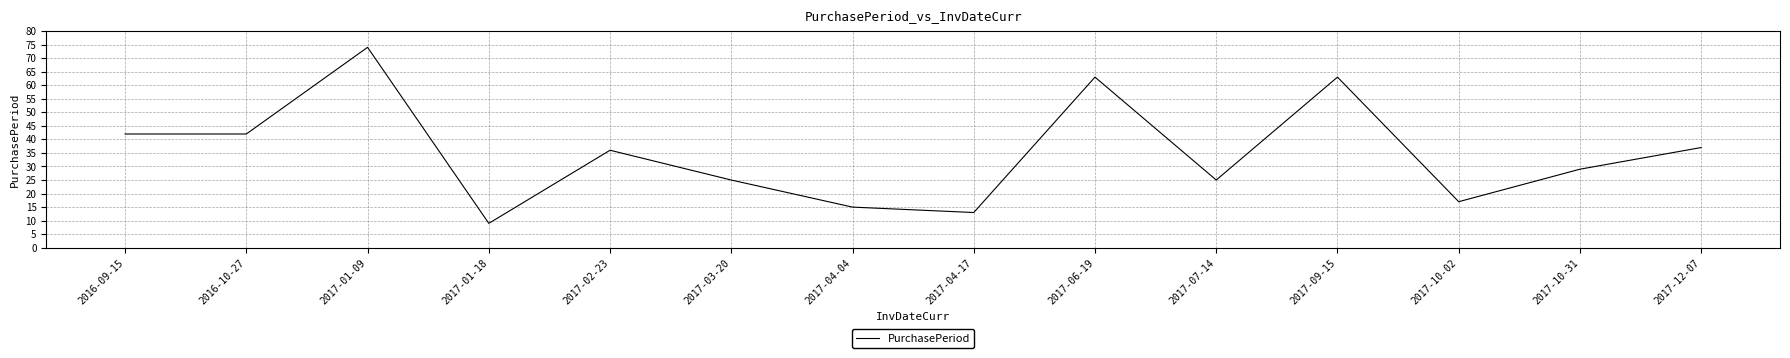

Which category has the lowest value across all series?

2017-01-18